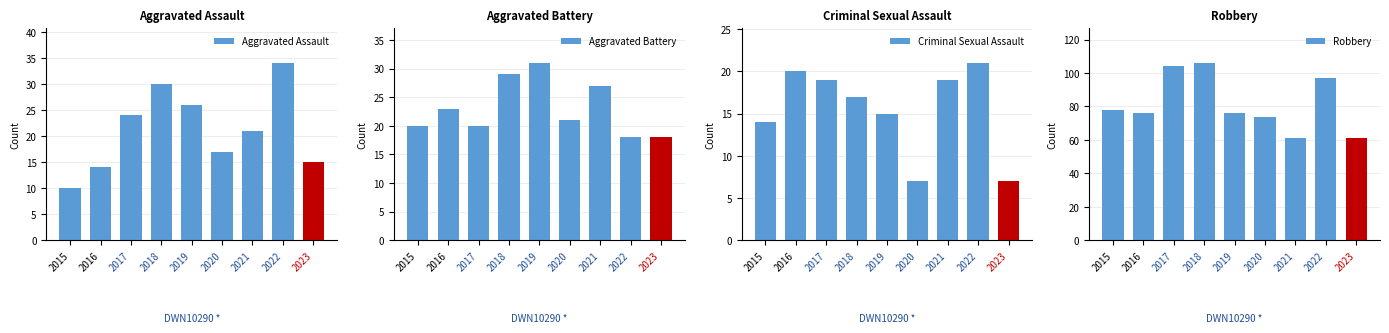

Which has a higher value, 2021 or 2018?

2018